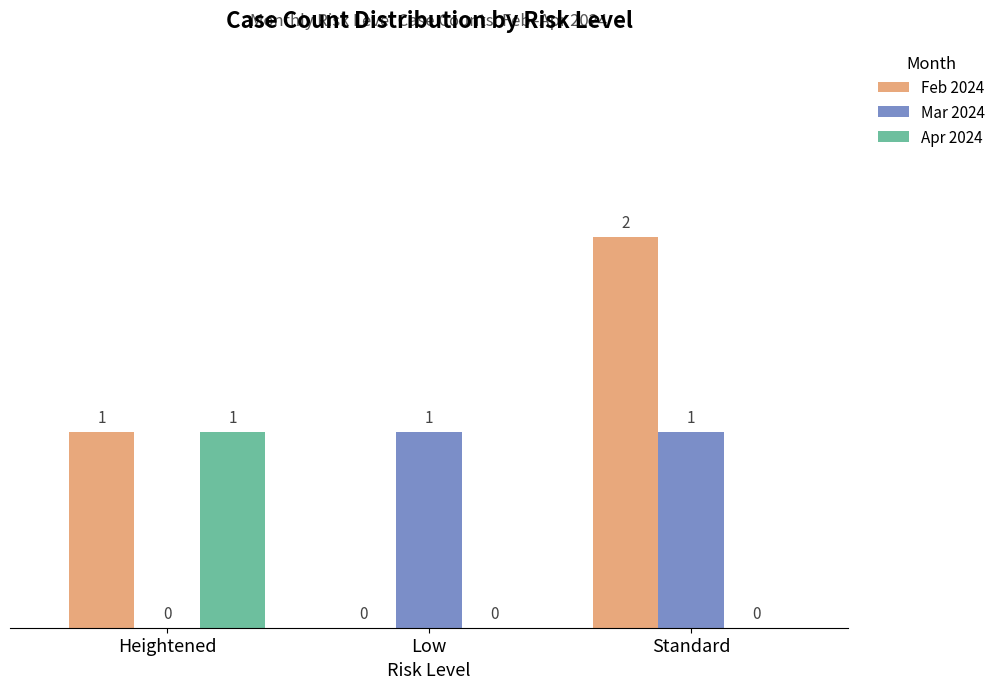

Count the Feb 2024 values in the range 0 to 2.

3